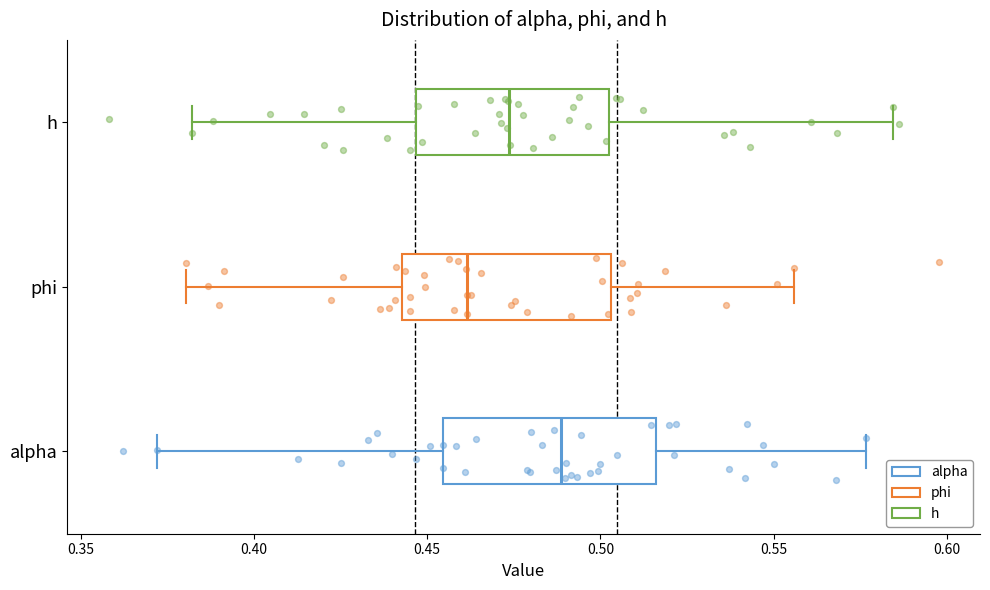

Reading bottom to top, read every box against the x-axis: the position of its median line, the range the box covers, and the ends of its whiskers. The values are not printed on the chart, so give them approximately, as read against the axis.

alpha: median 0.490, box 0.455 to 0.515, whiskers 0.370 to 0.575
phi: median 0.460, box 0.445 to 0.505, whiskers 0.380 to 0.555
h: median 0.475, box 0.445 to 0.500, whiskers 0.380 to 0.585